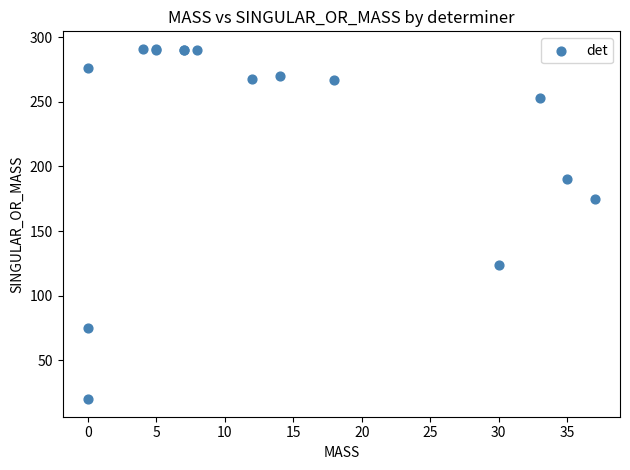

What Y value in the scatter plot is closest to 155?

175